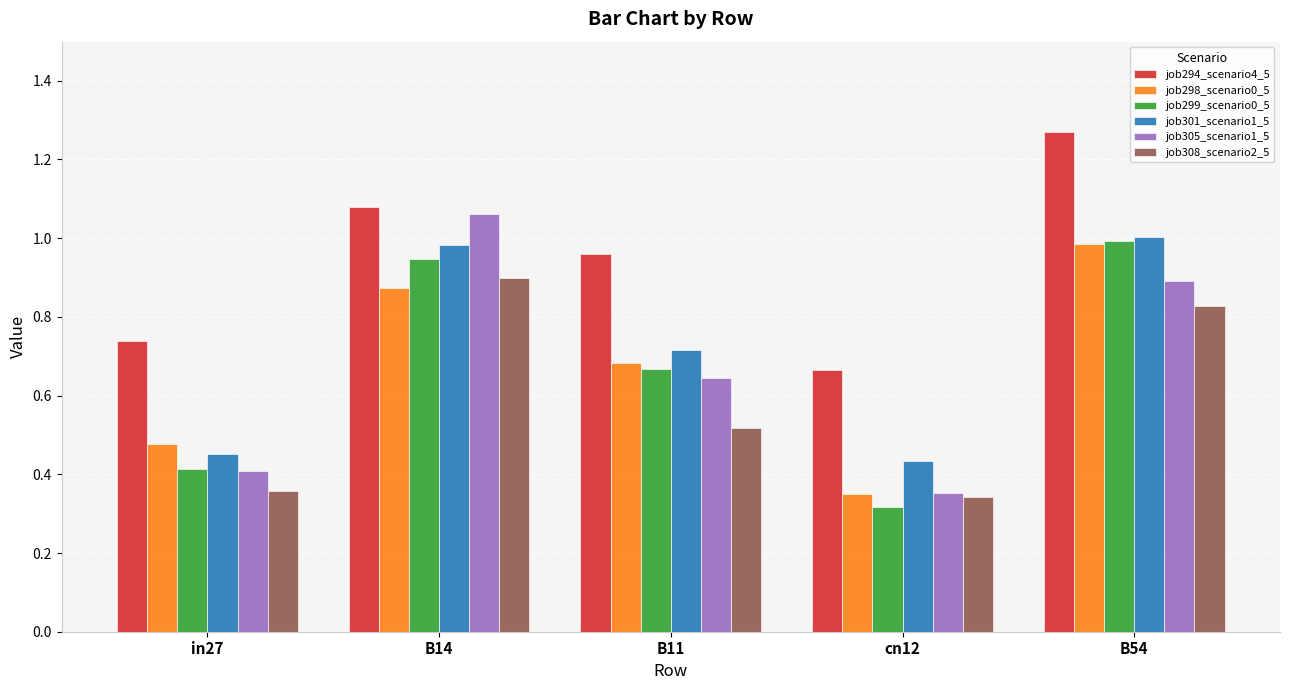

Does the chart contain stacked bars?

No